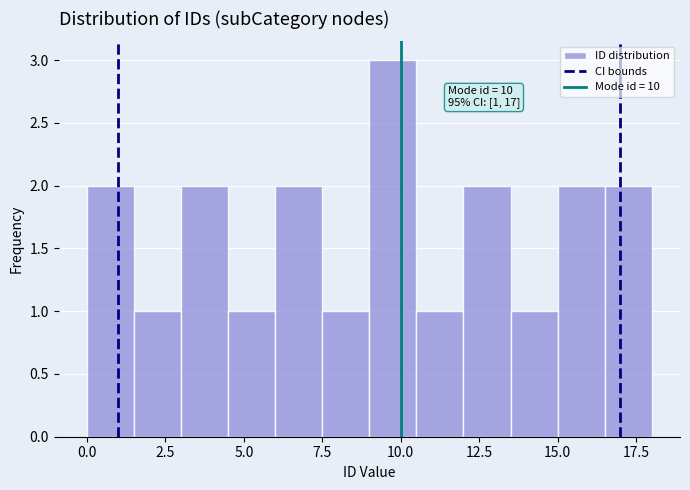

Read against the x-axis, roughly where is the centre of the tallest bar?

10.0